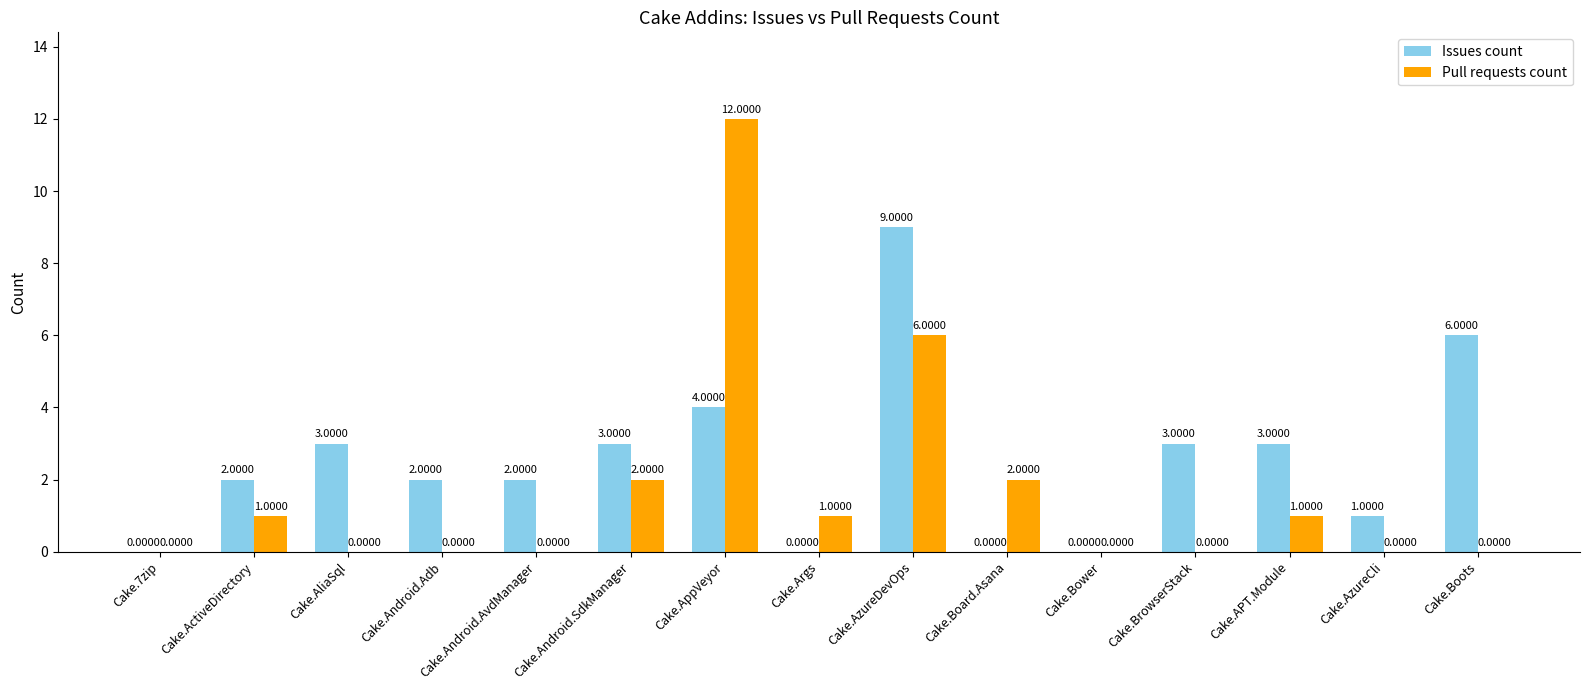

How many positive values does the Pull requests count series have?

7